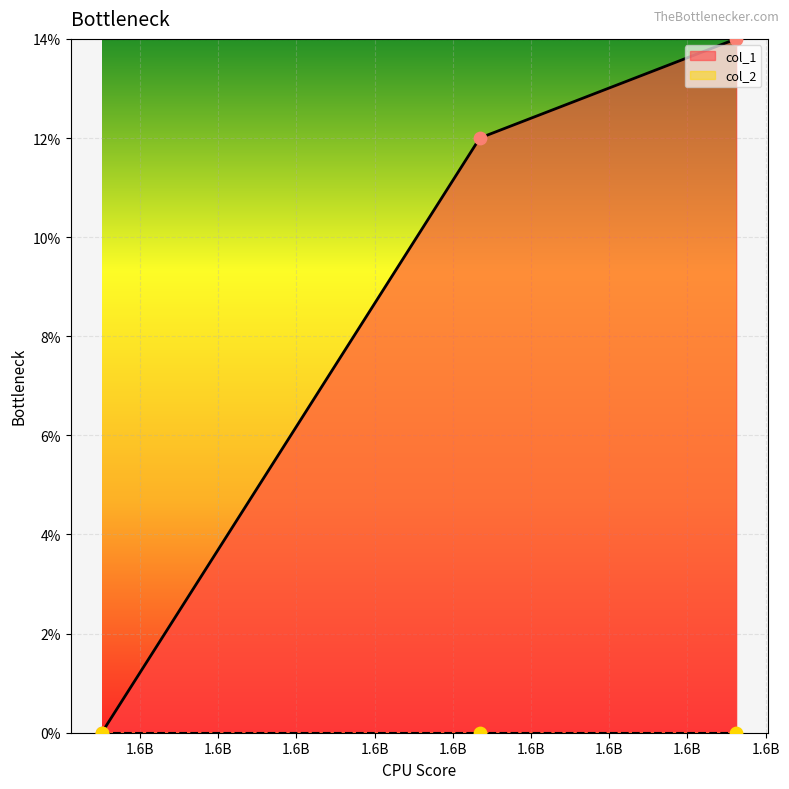

What is the change in value from 1583774363 to 1604063073?

+14